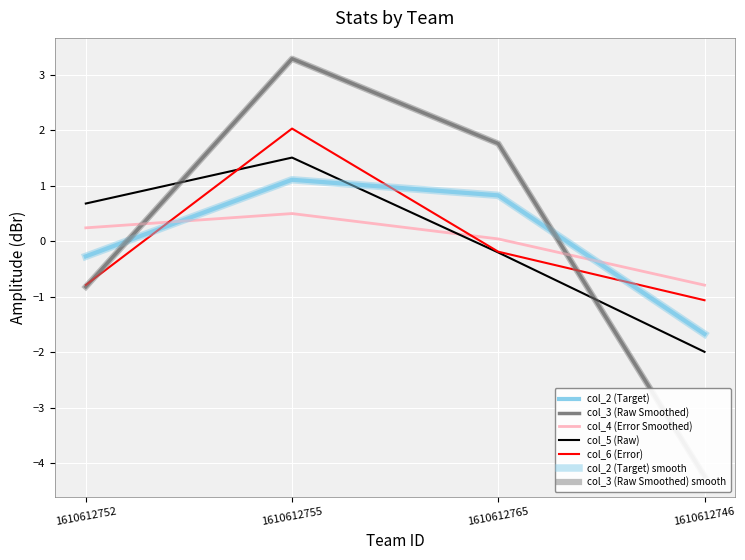

What is the value of the col_3 point at the 4th from the left?

-4.2